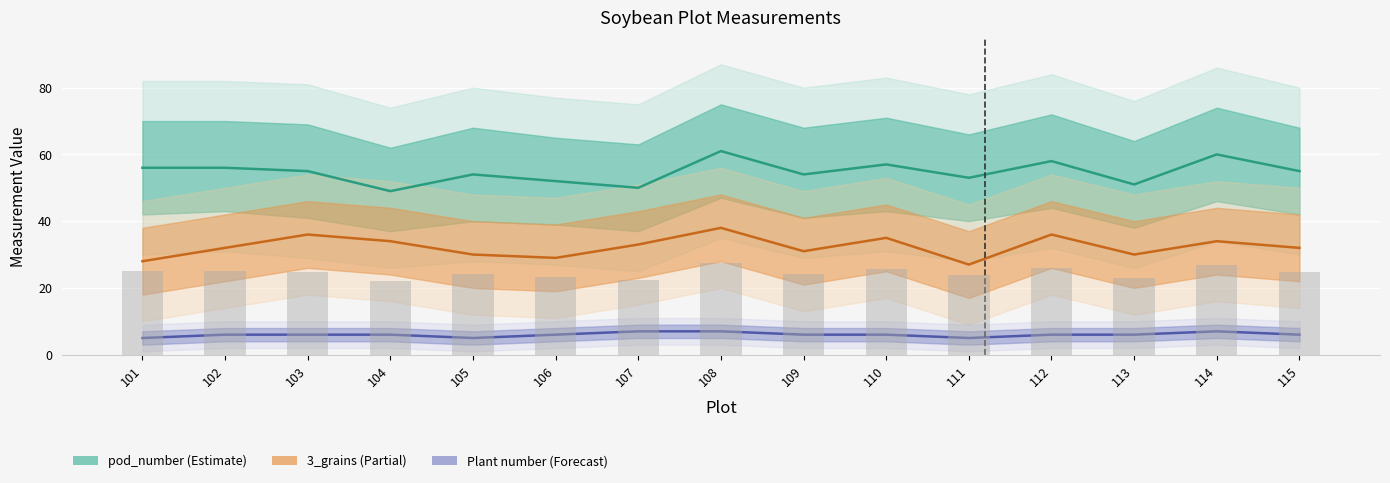

Which label corresponds to the smallest value in the chart?

101